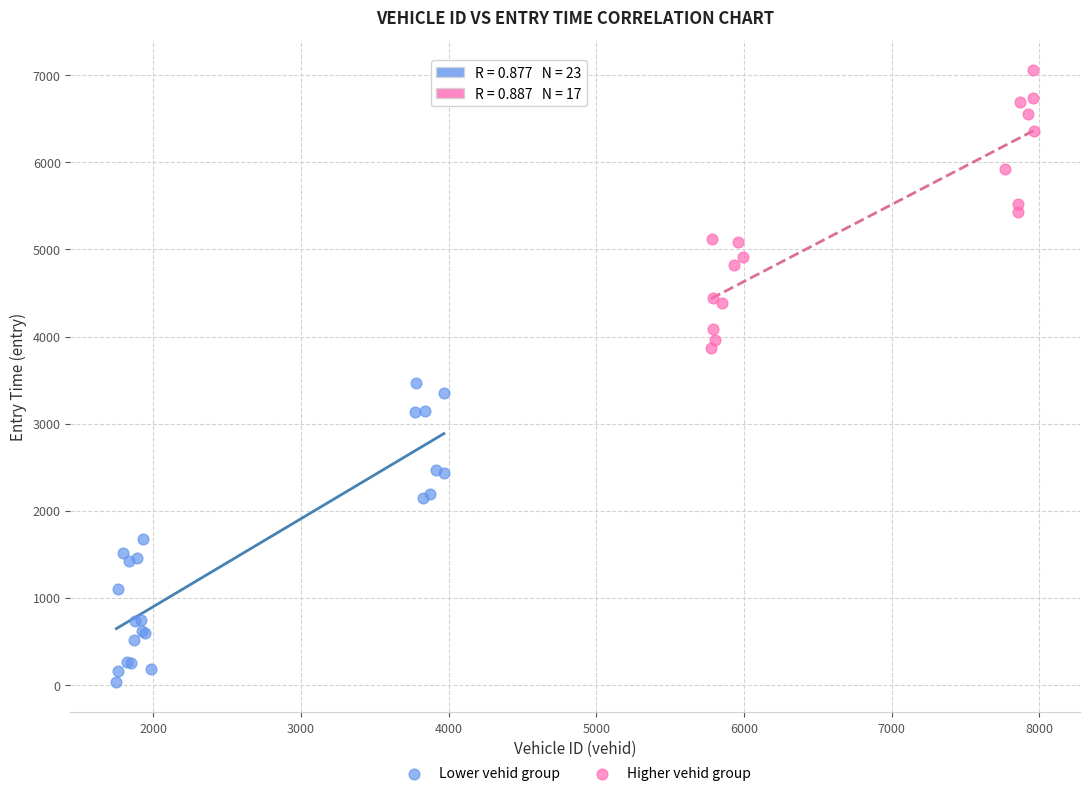

Which series contains the highest Y value?

Higher vehid group